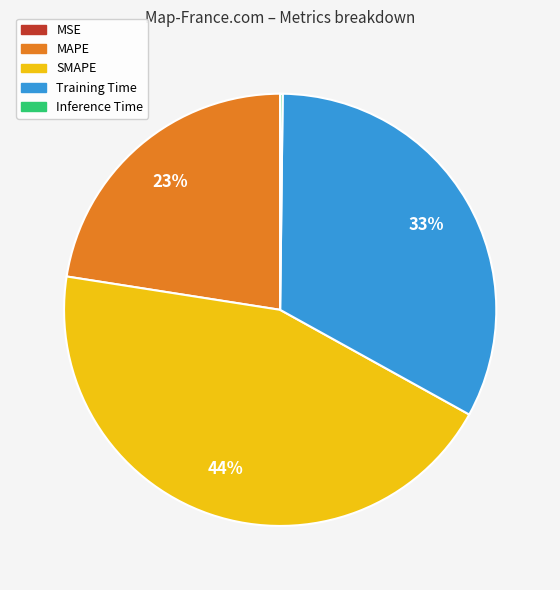

Is the sum of Training Time and SMAPE greater than half?

Yes